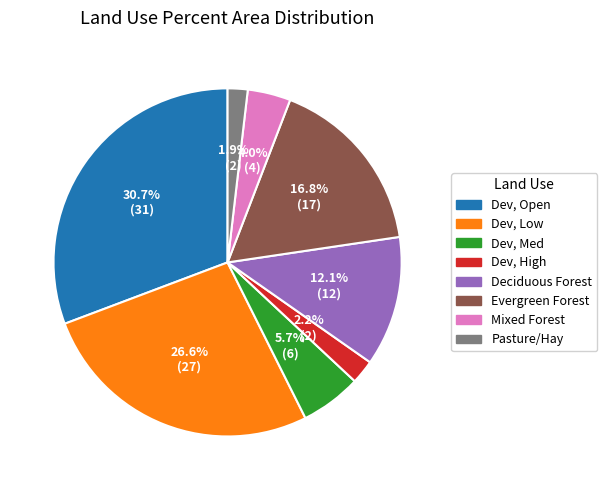

How many slices are in this pie chart?

8